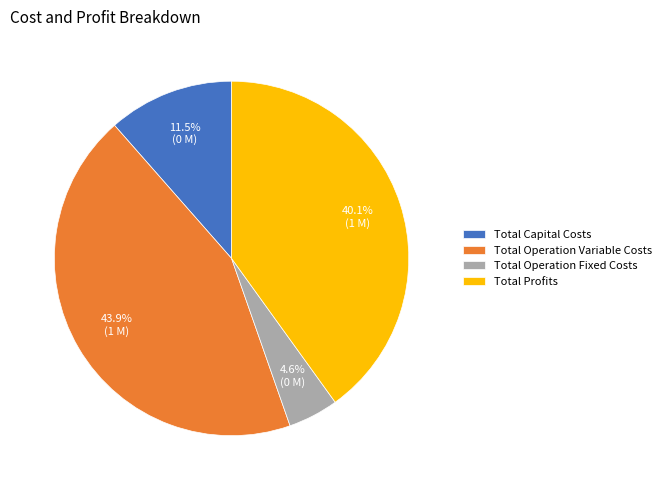

Which category has the biggest portion of the pie?

Total Operation Variable Costs